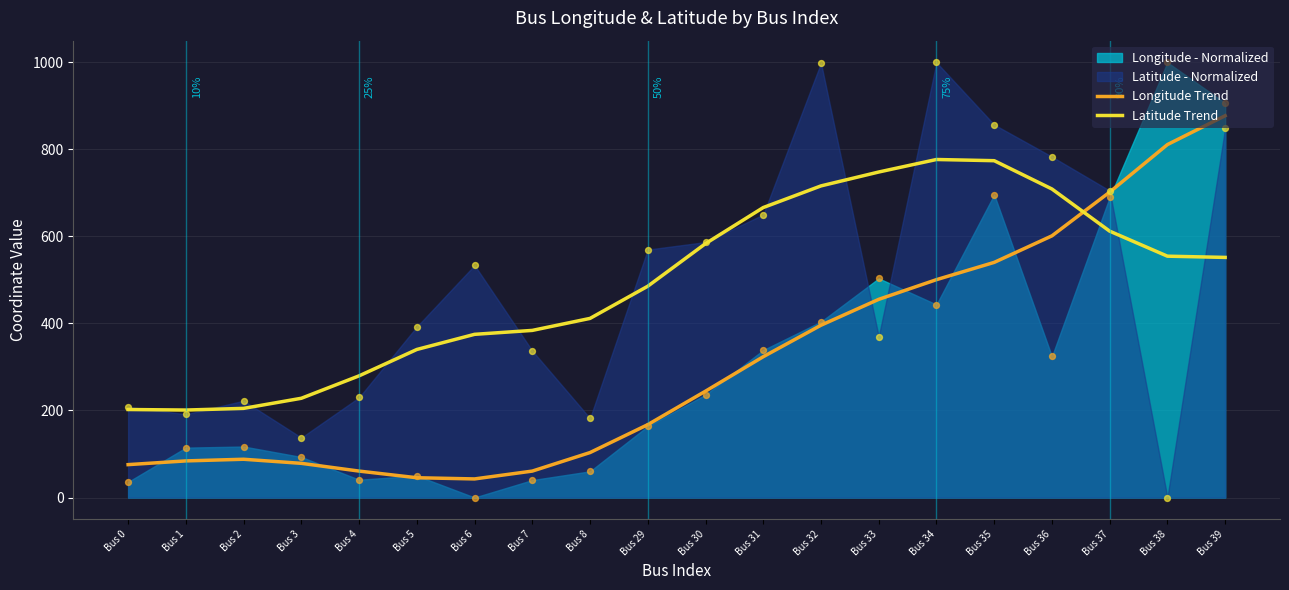

Which series has the widest spread of Y values?

Longitude Trend